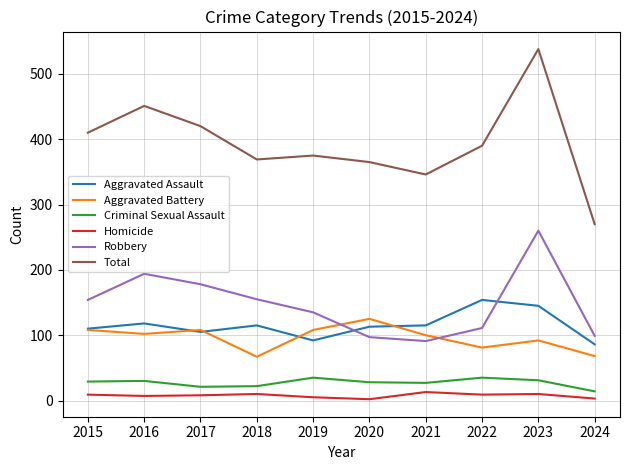

Which category has the highest value across all series?

2023